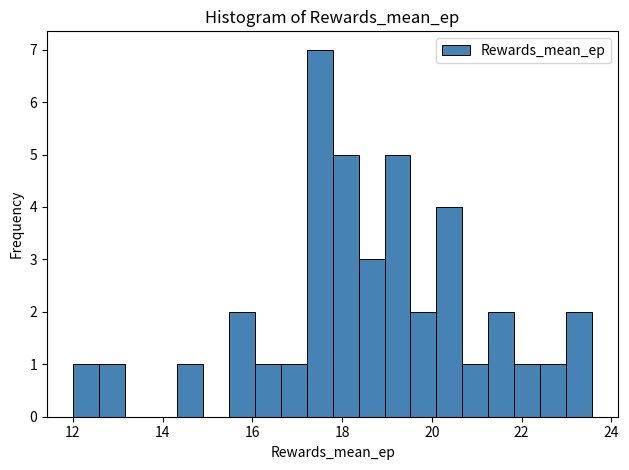

Around what value on the x-axis is the tallest bar? Give the approximate position of its centre, as read against the axis.

17.4